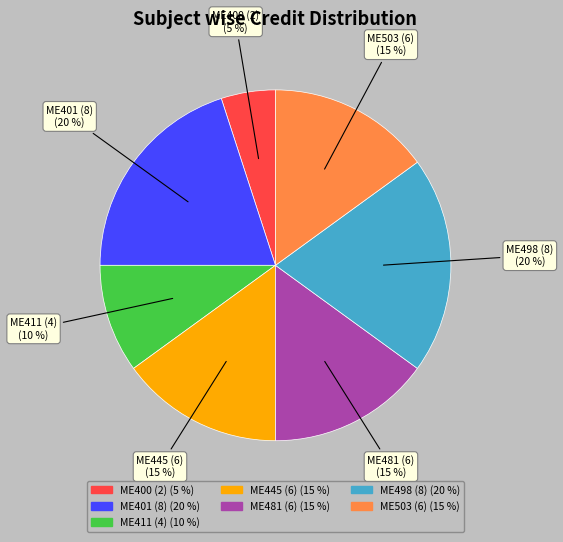

How many slices are in this pie chart?

7